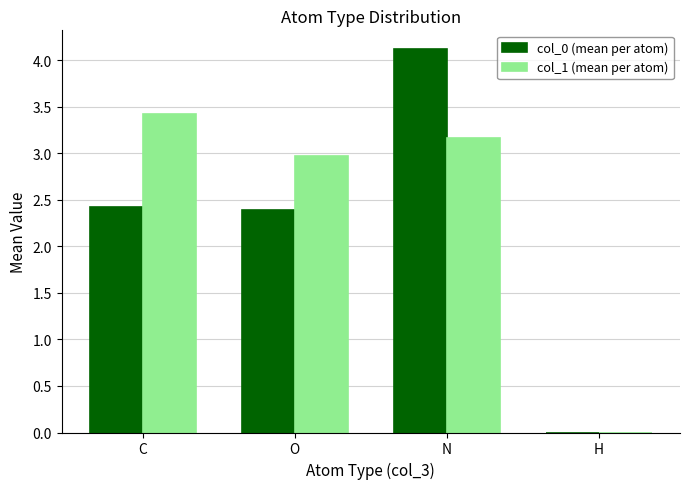

At which category is the sum across all series the highest?

N